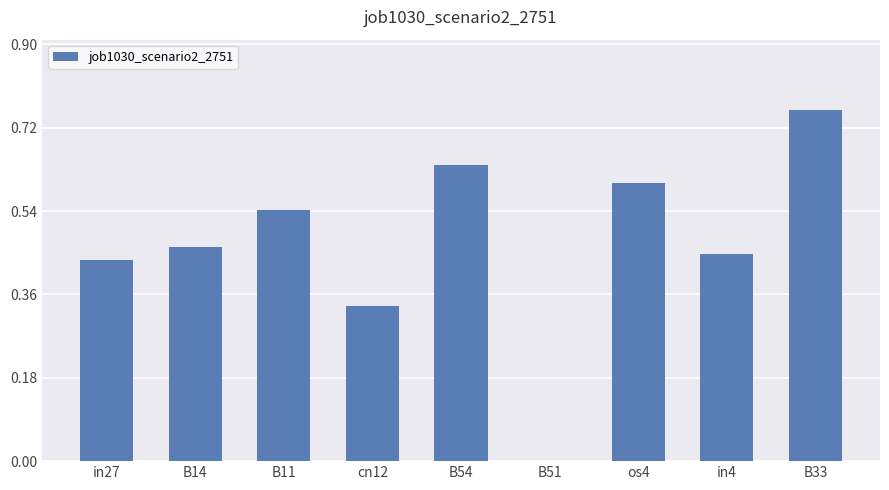

What is the change in value from in4 to B33?

+0.3